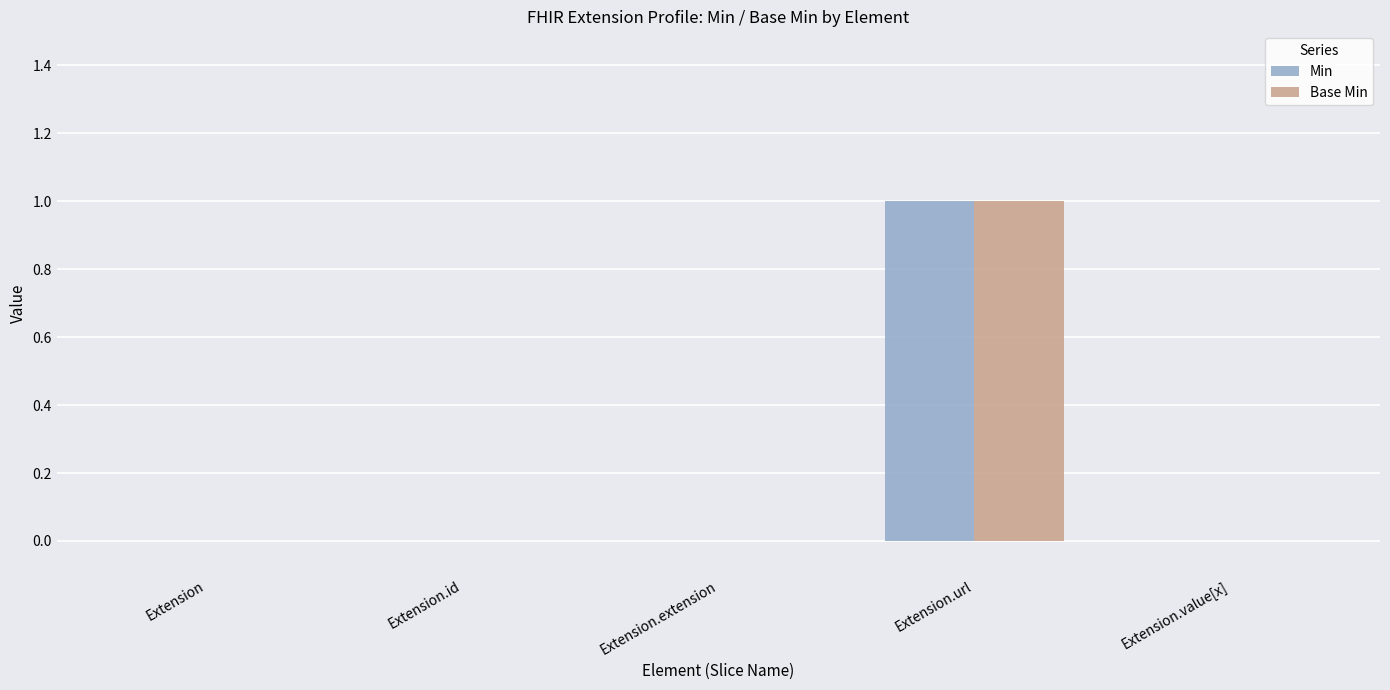

Which category has the highest value in the Min series?

Extension.url